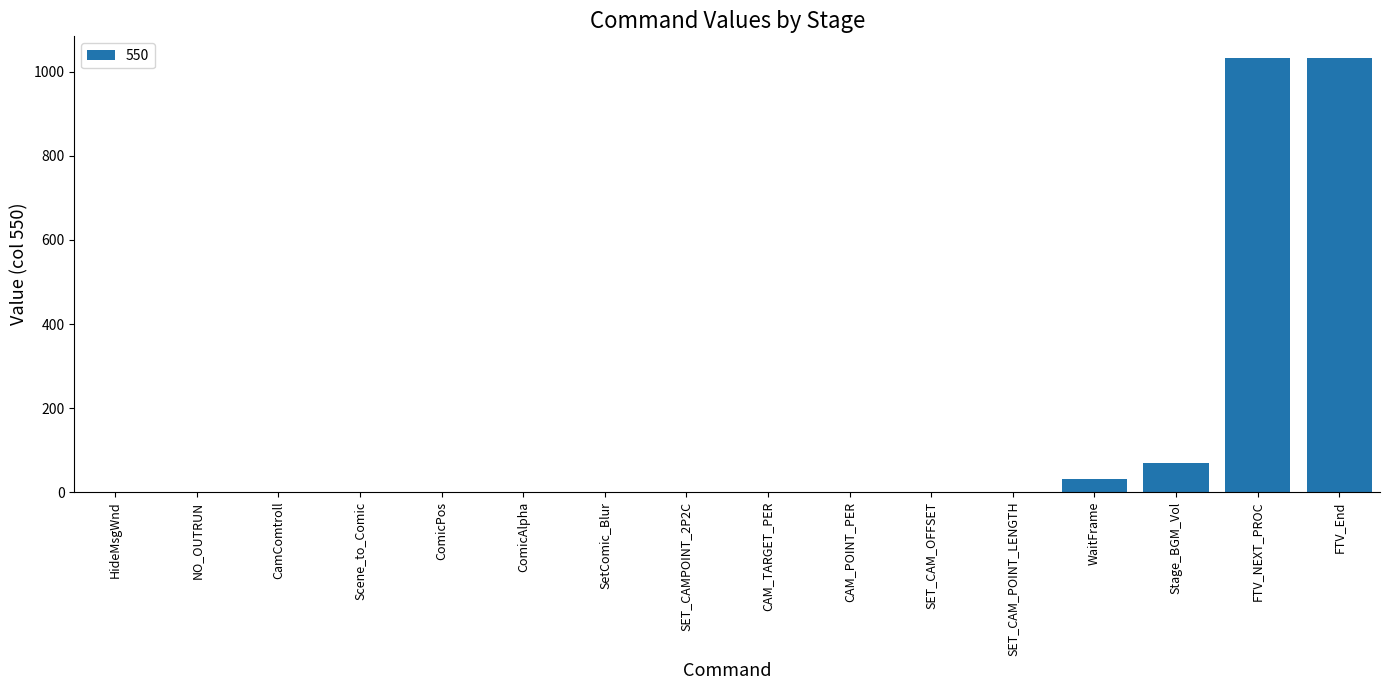

The value at SetComic_Blur is 0. True or false?

True